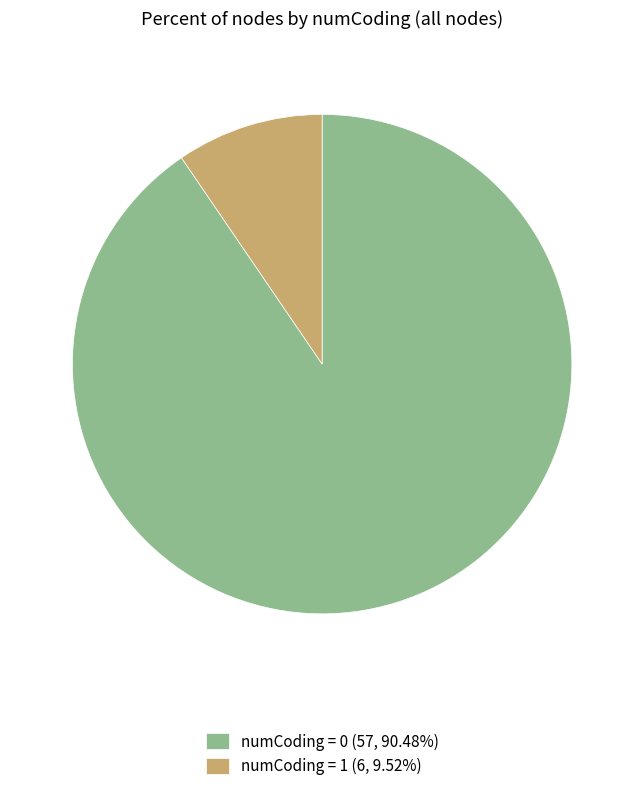

Does numCoding = 0 account for over 50% of the chart?

Yes